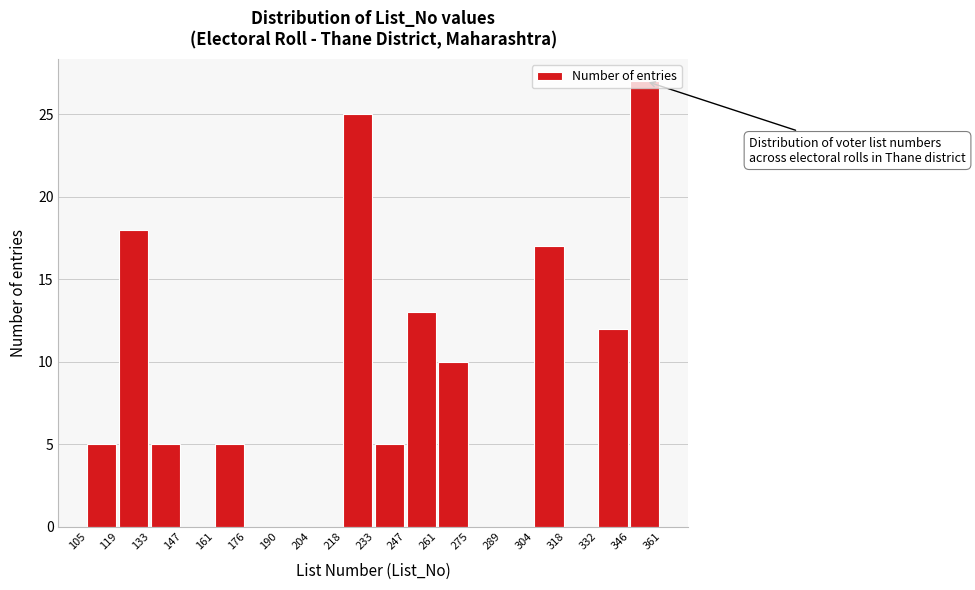

Reading left to right, transcribe this chart: for each bar, give the range it covers on the x-axis and its height. The values are not printed on the chart, so give them approximately, as read against the axis.

105 to 119: 5
119 to 133: 18
133 to 147: 5
147 to 161: 0
161 to 176: 5
176 to 190: 0
190 to 204: 0
204 to 218: 0
218 to 233: 25
233 to 247: 5
247 to 261: 13
261 to 275: 10
275 to 289: 0
289 to 304: 0
304 to 318: 17
318 to 332: 0
332 to 346: 12
346 to 361: 27